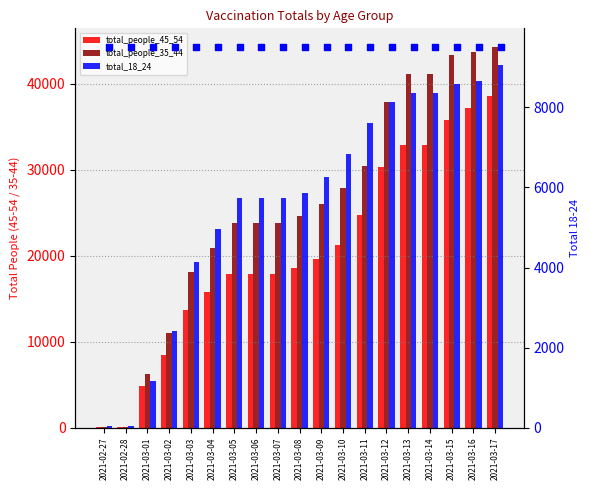

What are all the series names shown in the legend?

total_people_45_54, total_people_35_44, total_18_24